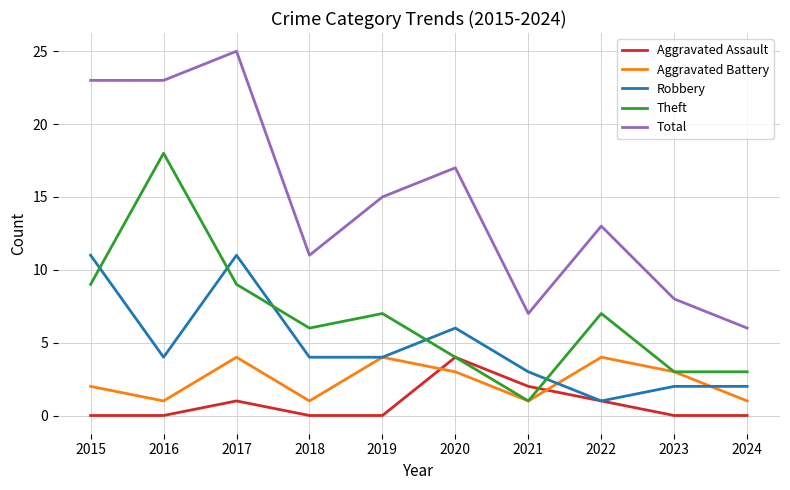

True or false: Aggravated Battery has more than 2 interior local peaks.

True